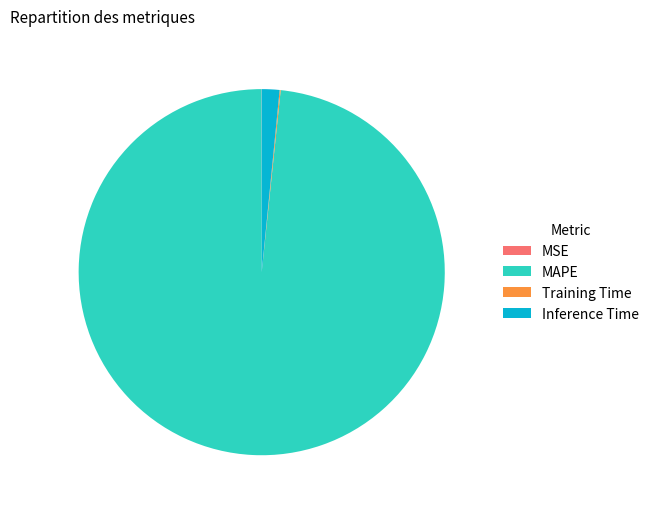

Which category has the biggest portion of the pie?

MAPE